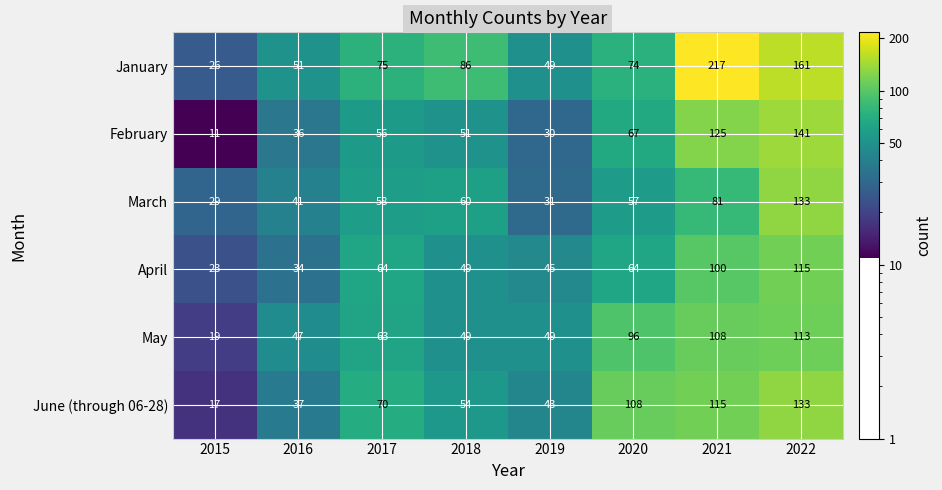

At 2020, list the series in order from largest to smallest.

June (through 06-28), May, January, February, April, March